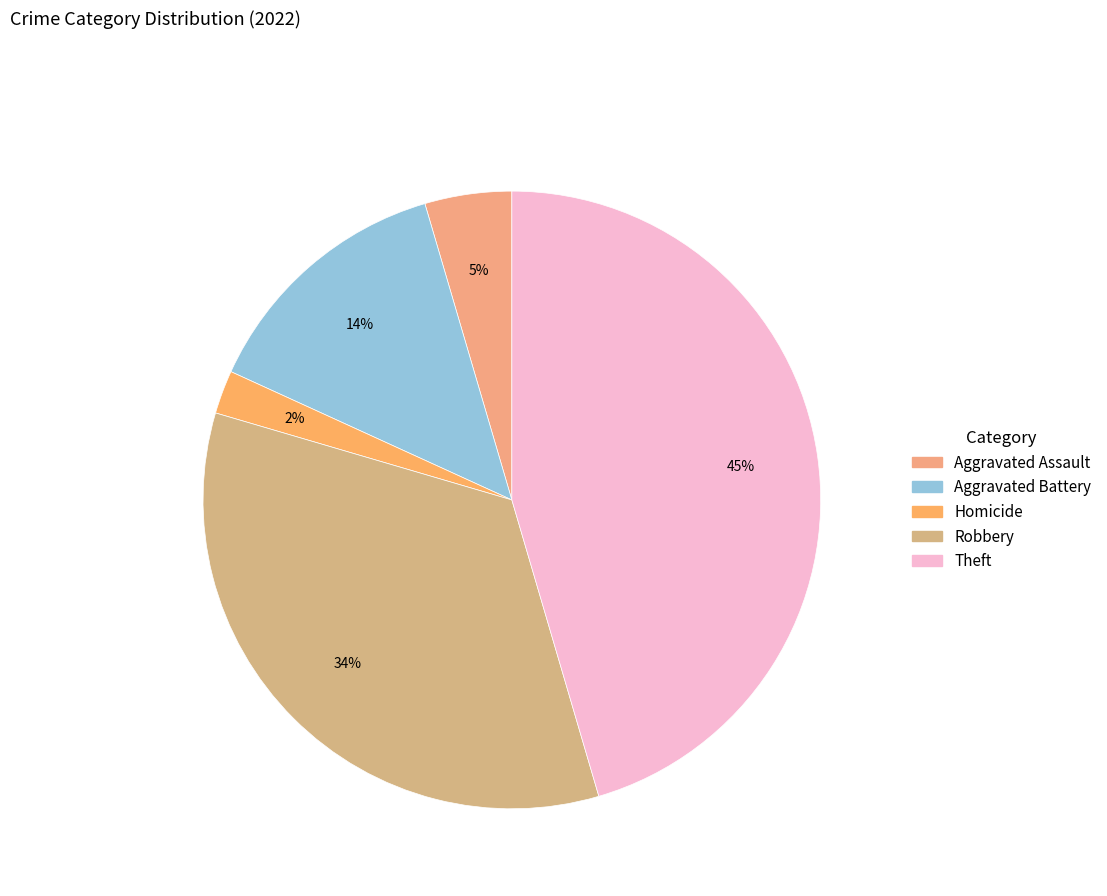

To the nearest percent, what is the difference between the largest and smallest slice percentages?

43%